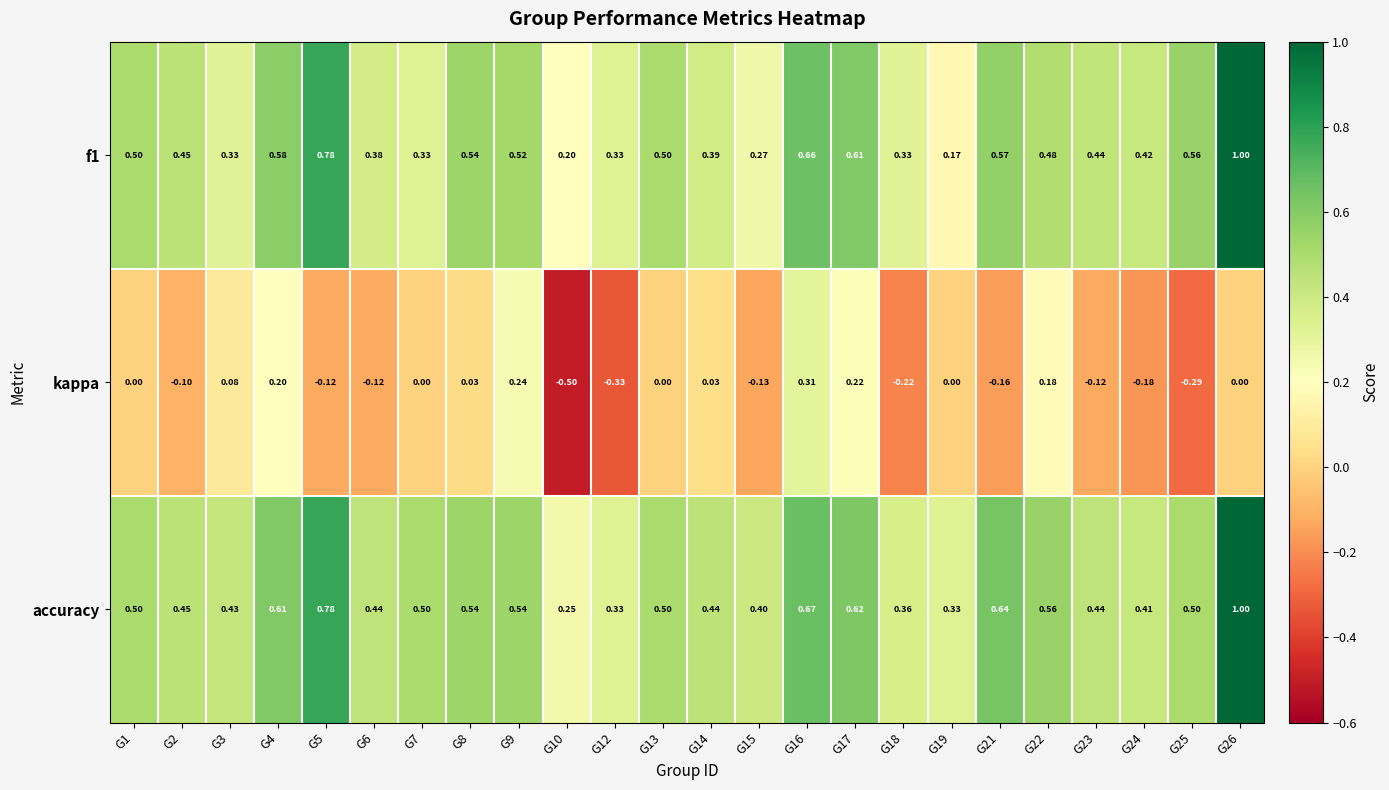

Which series has the largest total across all categories?

accuracy